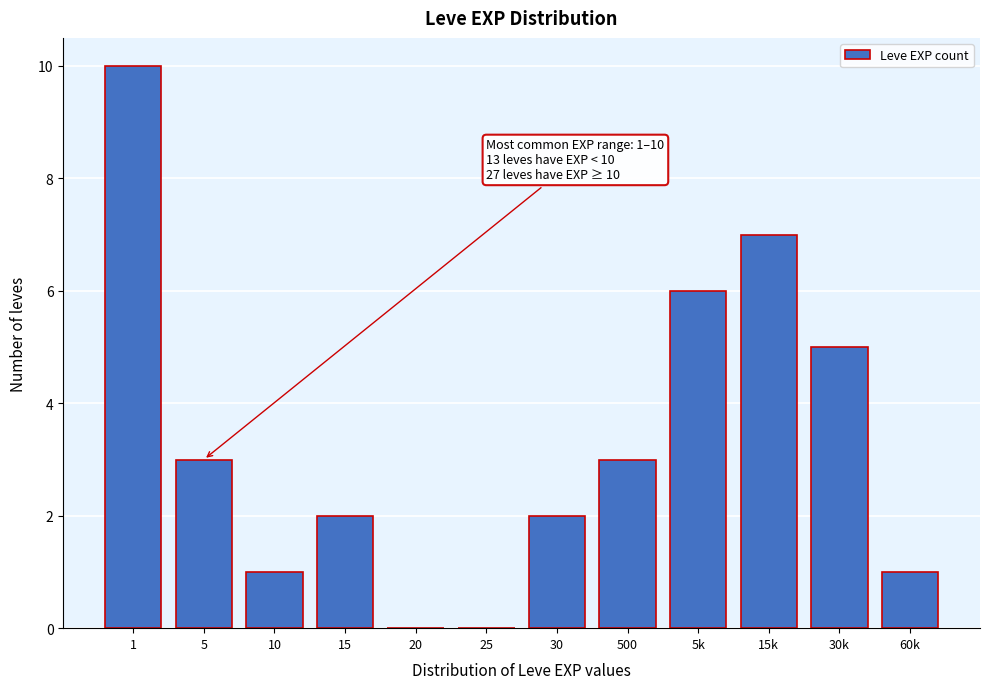

Reading left to right, list all the values displayed in this chart.

1=10	5=3	10=1	15=2	20=0	25=0	30=2	500=3	5k=6	15k=7	30k=5	60k=1